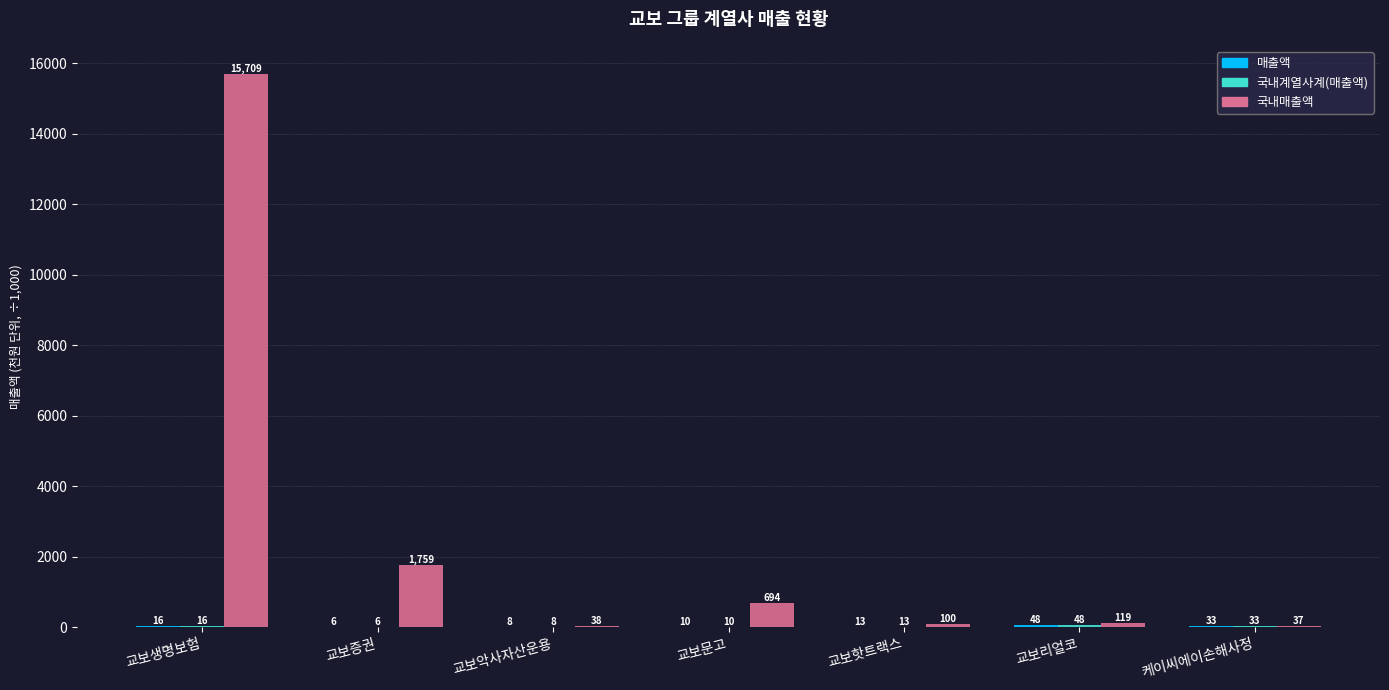

Are the bars grouped side by side (vs. stacked)?

Yes